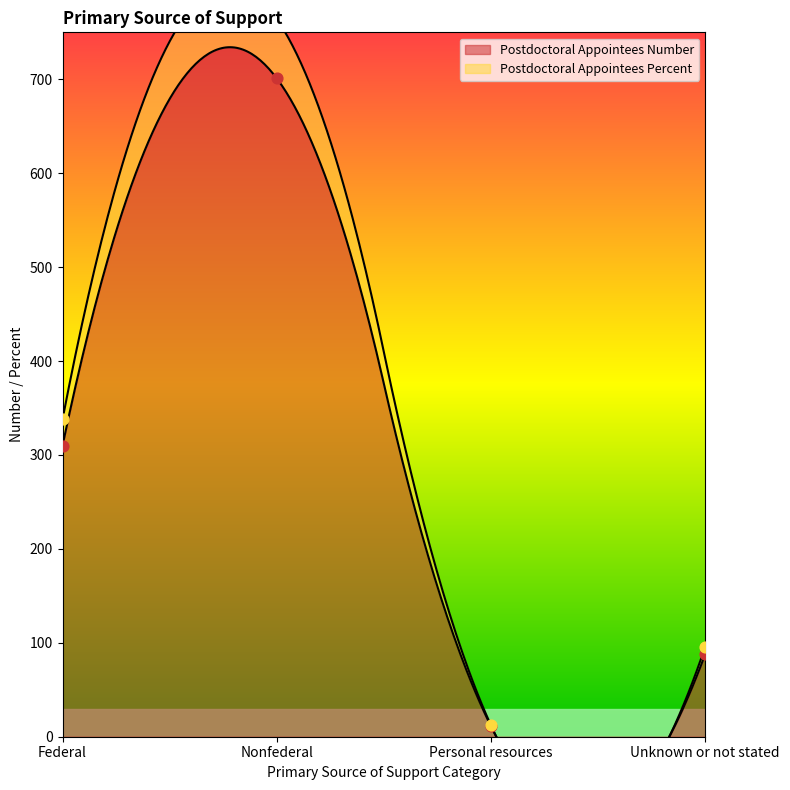

Which series reaches the minimum Y coordinate?

Postdoctoral Appointees Number